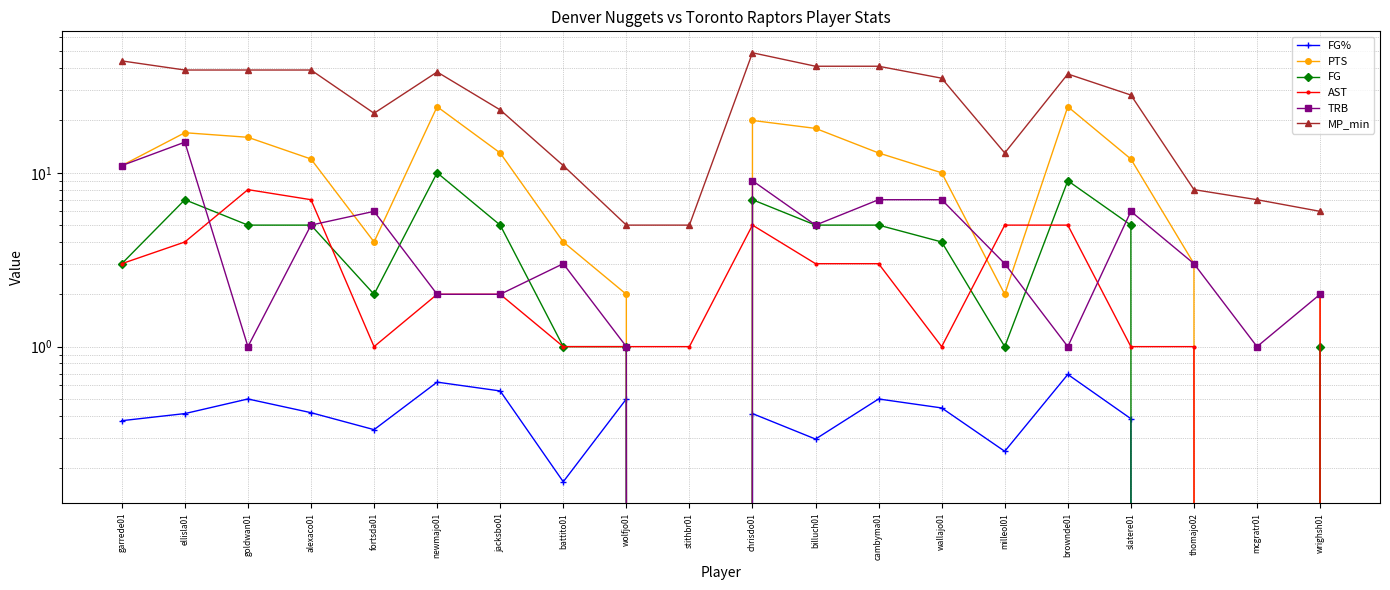

At which label is FG closest to 5?

goldwan01